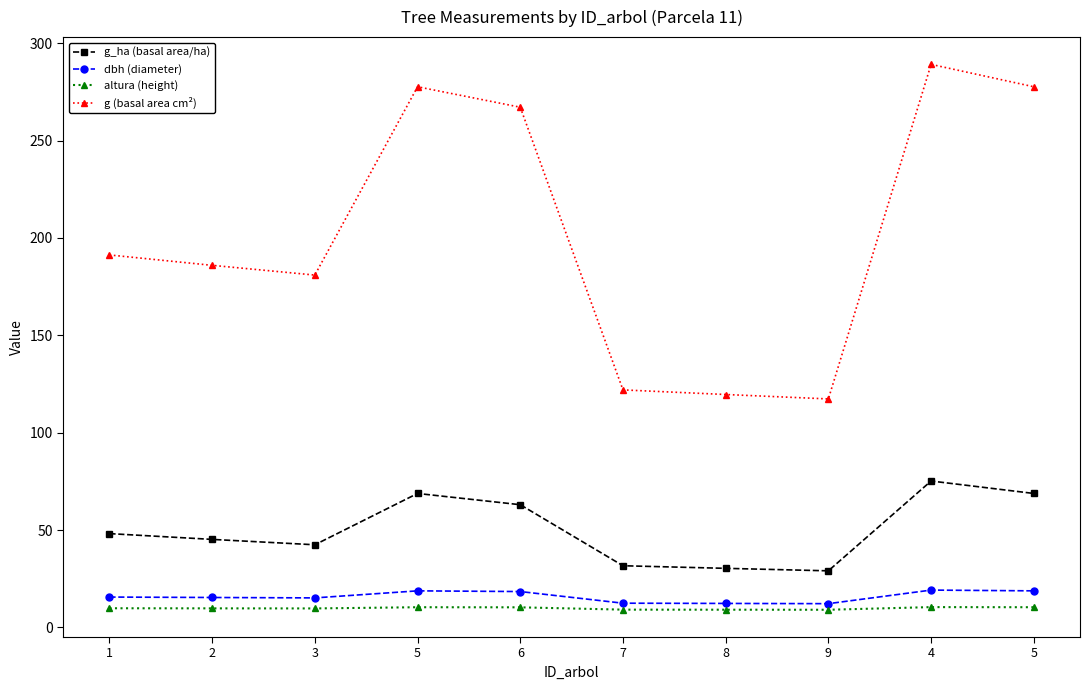

Reading left to right, what are all the values shown in this chart?

g_ha (basal area/ha): 1=48.2	2=45.2	3=42.5	5=68.8	6=63.0	7=31.7	8=30.4	9=29.1	4=75.2	5=68.8
dbh (diameter): 1=15.6	2=15.4	3=15.2	5=18.8	6=18.4	7=12.5	8=12.3	9=12.2	4=19.2	5=18.8
altura (height): 1=9.9	2=9.8	3=9.8	5=10.4	6=10.3	7=9.2	8=9.1	9=9.1	4=10.4	5=10.4
g (basal area cm²): 1=191.3	2=185.9	3=180.9	5=277.6	6=267.1	7=122.0	8=119.6	9=117.3	4=289.1	5=277.6